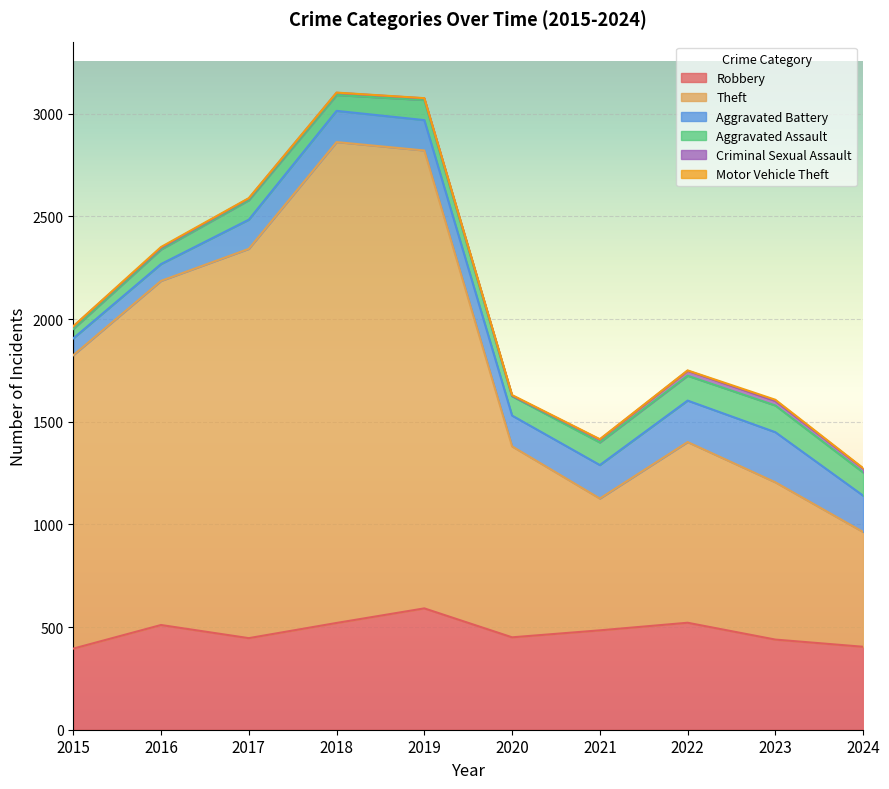

What is the difference between the Criminal Sexual Assault values at 2020 and 2019?

5